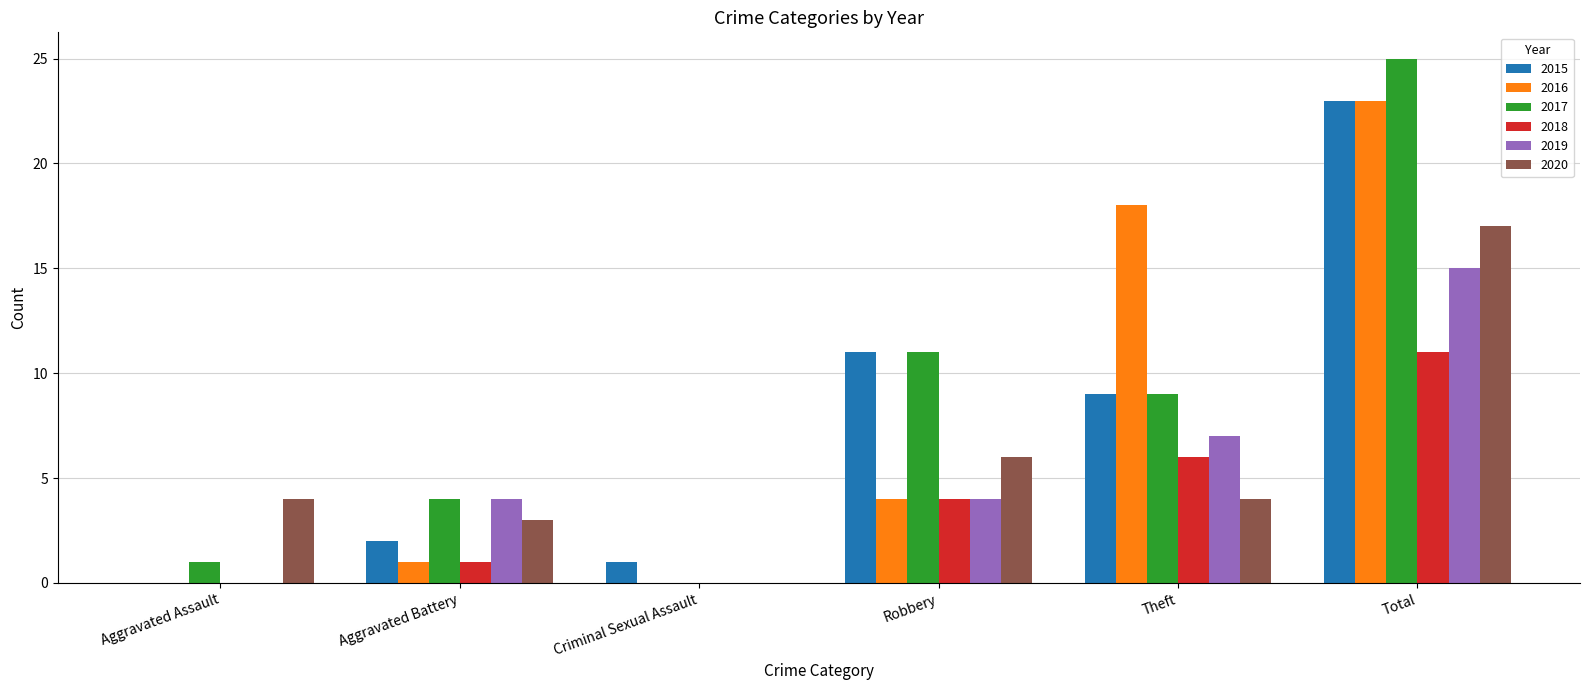

Reading right to left, extract all data points from this chart.

2015: Total=23	Theft=9	Robbery=11	Criminal Sexual Assault=1	Aggravated Battery=2	Aggravated Assault=0
2016: Total=23	Theft=18	Robbery=4	Criminal Sexual Assault=0	Aggravated Battery=1	Aggravated Assault=0
2017: Total=25	Theft=9	Robbery=11	Criminal Sexual Assault=0	Aggravated Battery=4	Aggravated Assault=1
2018: Total=11	Theft=6	Robbery=4	Criminal Sexual Assault=0	Aggravated Battery=1	Aggravated Assault=0
2019: Total=15	Theft=7	Robbery=4	Criminal Sexual Assault=0	Aggravated Battery=4	Aggravated Assault=0
2020: Total=17	Theft=4	Robbery=6	Criminal Sexual Assault=0	Aggravated Battery=3	Aggravated Assault=4